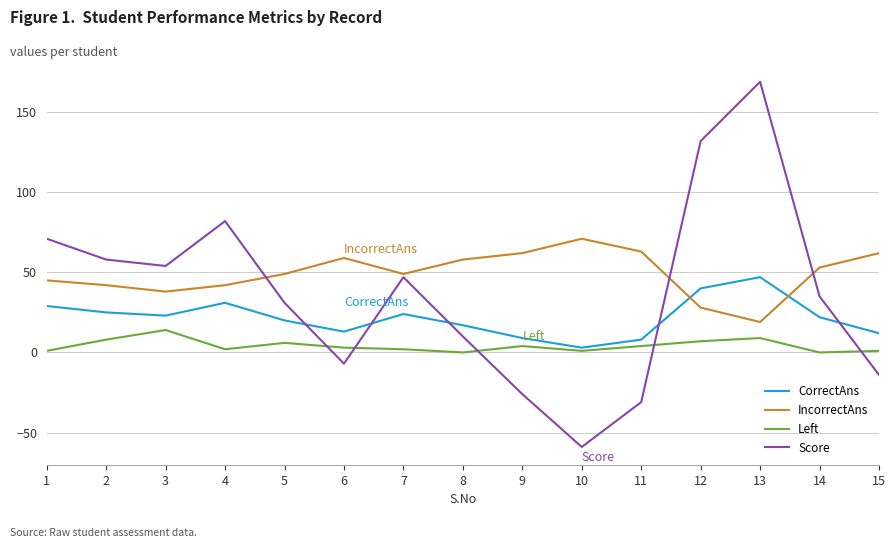

In Score, how many points are higher than both neighbors (excluding endpoints)?

3